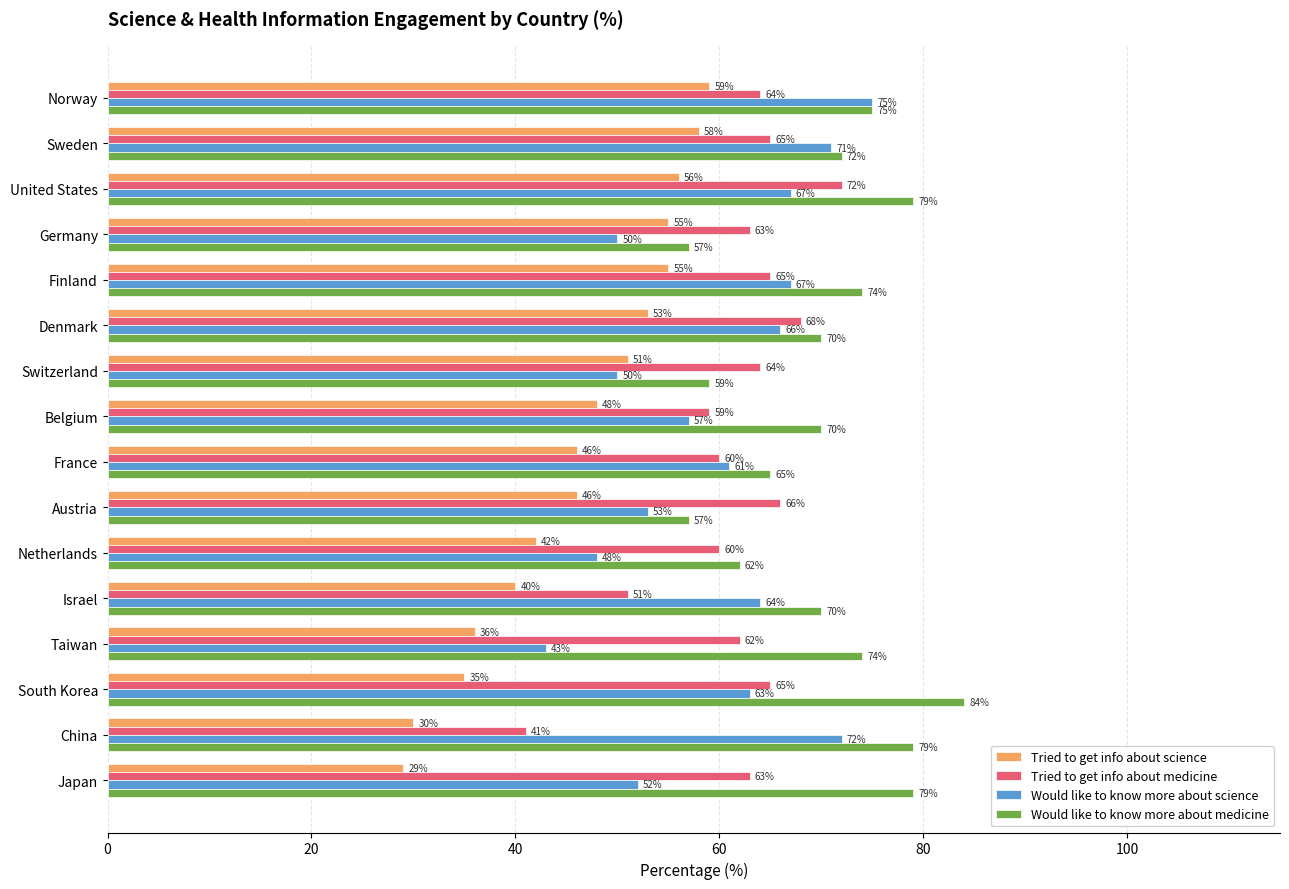

Is it true that Would like to know more about medicine equals 148 at South Korea?

False